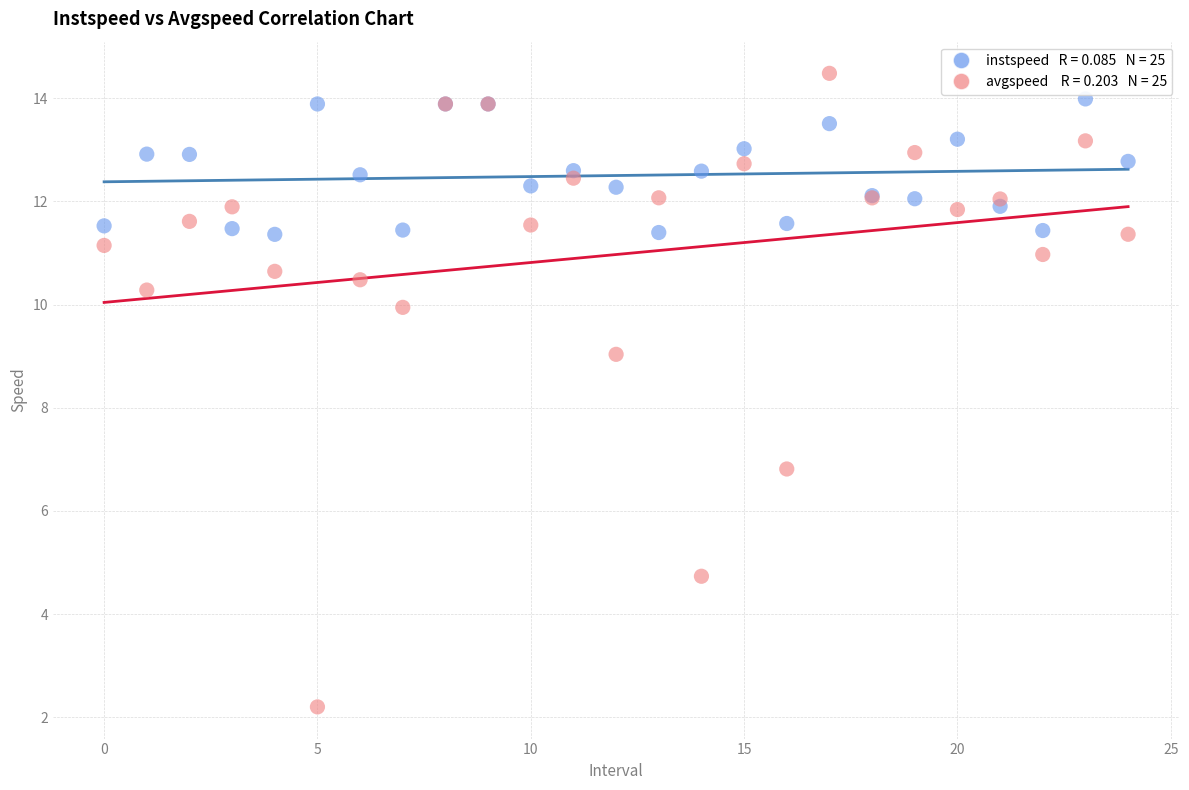

Across all series, what Y value is closest to 8?

9.0